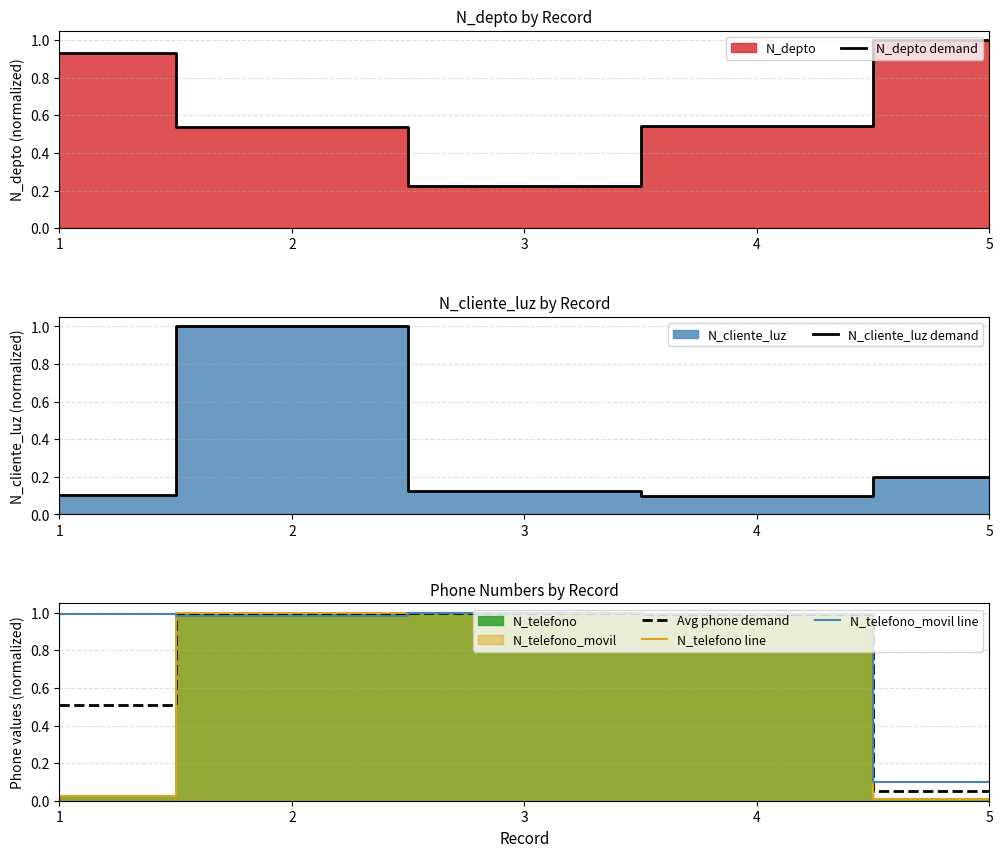

True or false: Avg phone demand and N_telefono line cross at least once.

True